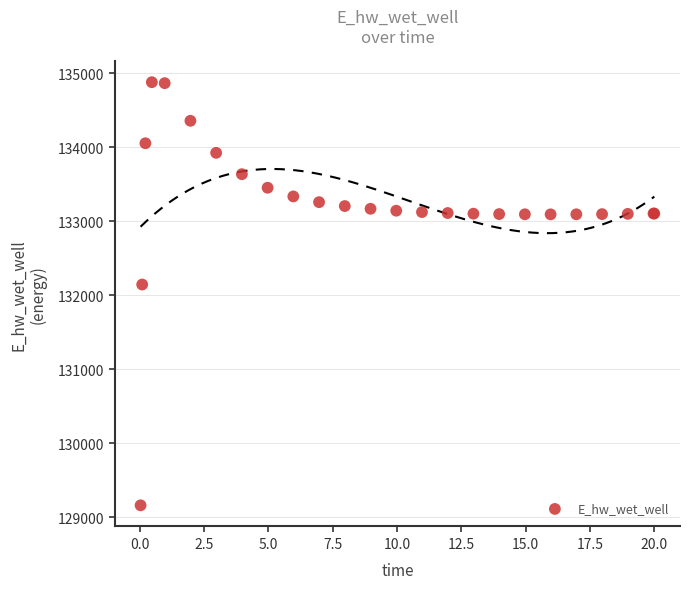

What Y value in the scatter plot is closest to 132021?

132146.6